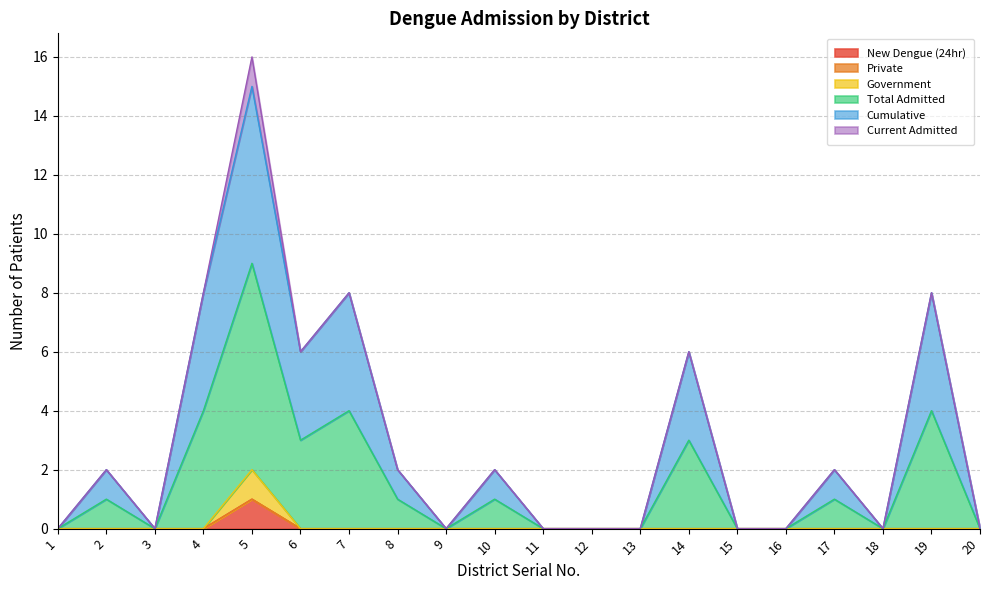

Where is the first local maximum for New Dengue (24hr)?

5